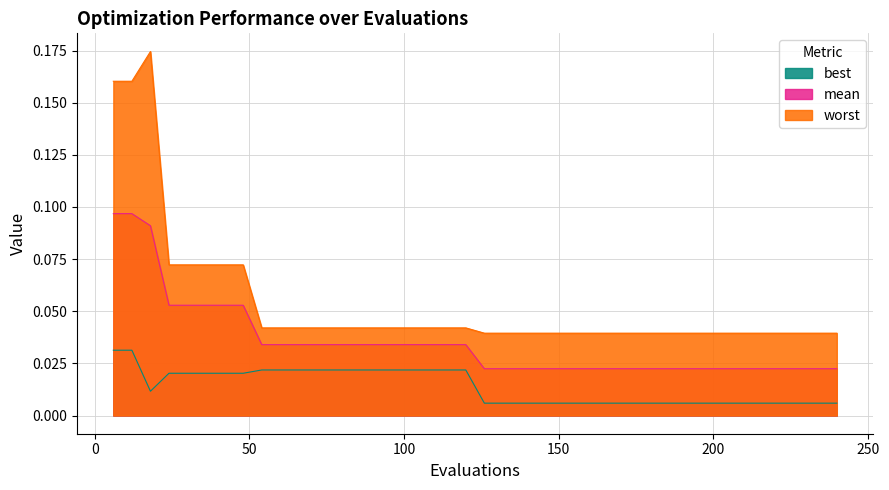

Between 66 and 72, which series saw the biggest shift?

best